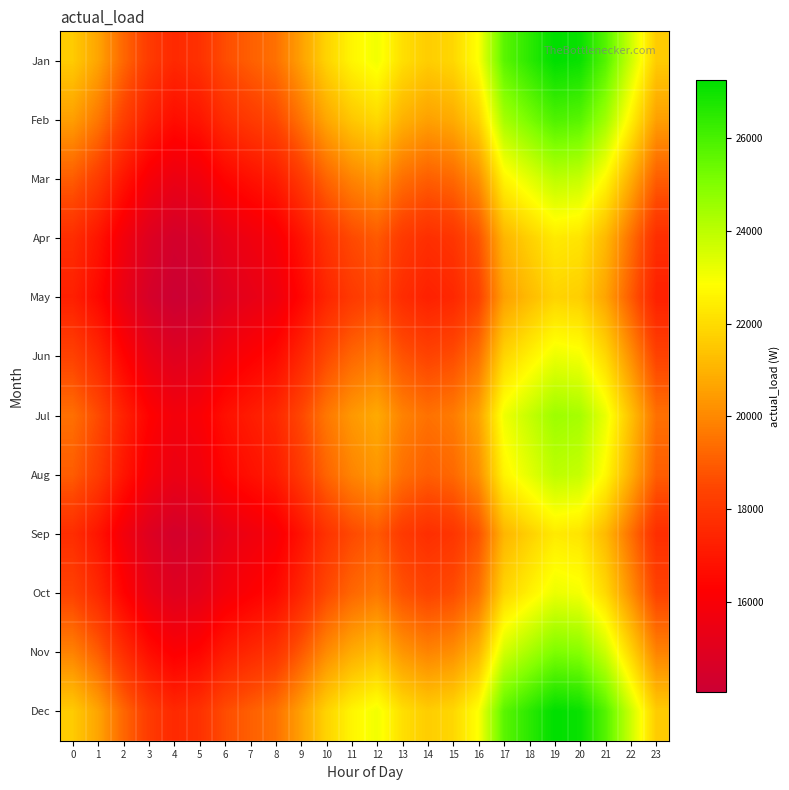

List the series in order of their peak value, highest first.

Jan, Dec, Feb, Nov, Jul, Mar, Aug, Jun, Oct, Apr, Sep, May